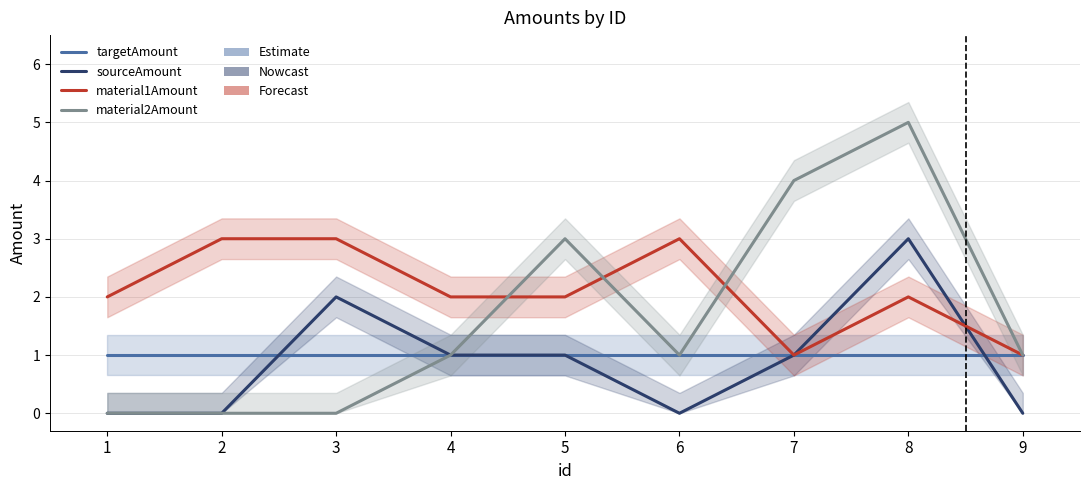

What is the greatest value displayed?

5